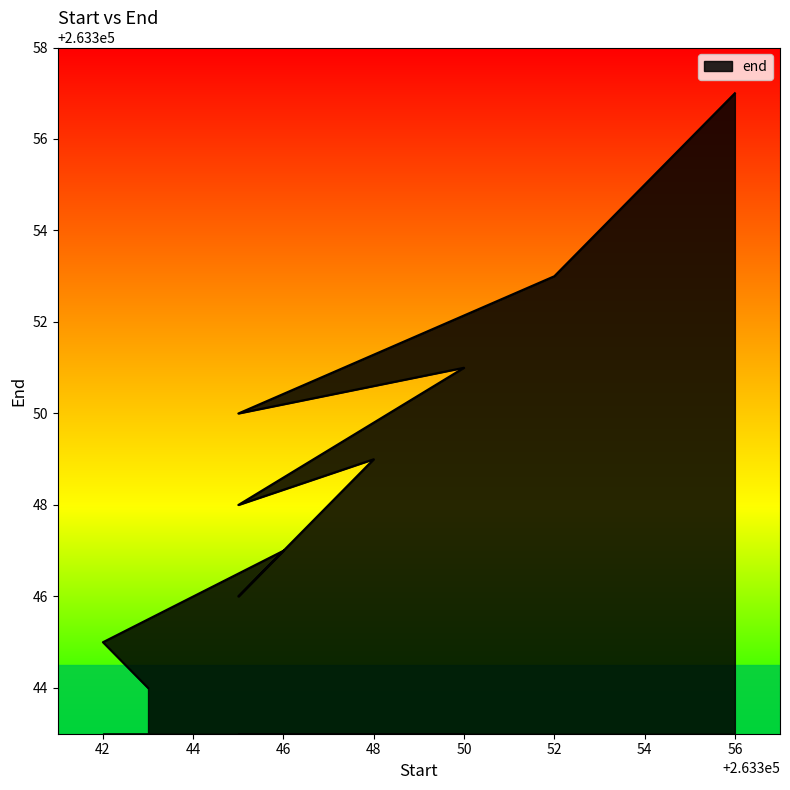

Rank the categories by value from lowest to highest.

263343, 263342, 263345, 263346, 263345, 263348, 263345, 263350, 263352, 263354, 263356